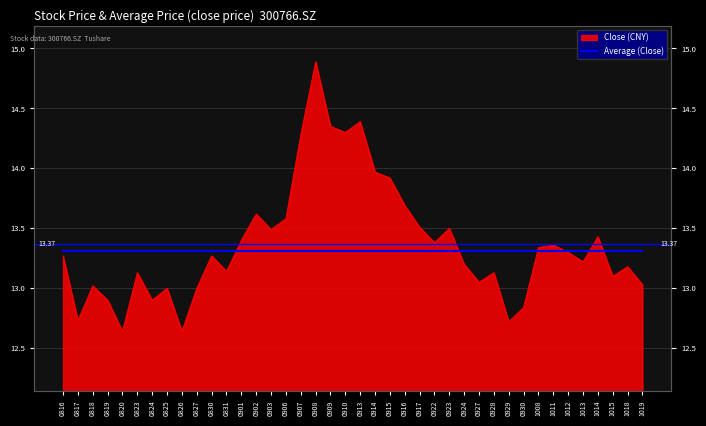

List the labels in order of value, smallest first.

20210820, 20210826, 20210929, 20210817, 20210930, 20210819, 20210824, 20210825, 20210827, 20210818, 20211019, 20210927, 20211015, 20210823, 20210928, 20210831, 20211018, 20210924, 20211013, 20210816, 20210830, 20211012, 20211008, 20211011, 20210922, 20210901, 20211014, 20210903, 20210923, 20210917, 20210906, 20210902, 20210916, 20210915, 20210914, 20210907, 20210910, 20210909, 20210913, 20210908